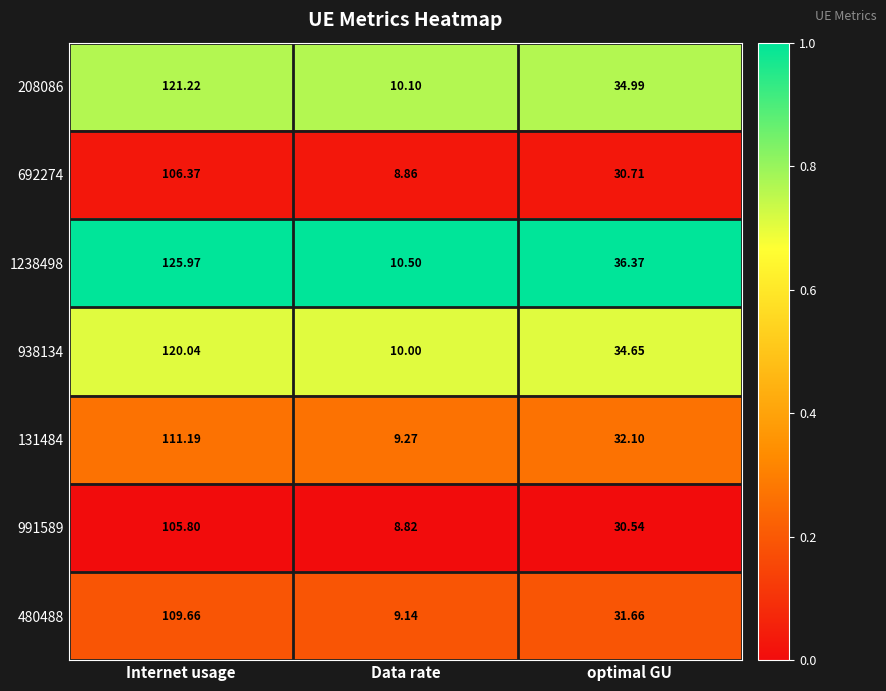

Which series has the largest range (max minus min)?

1238498